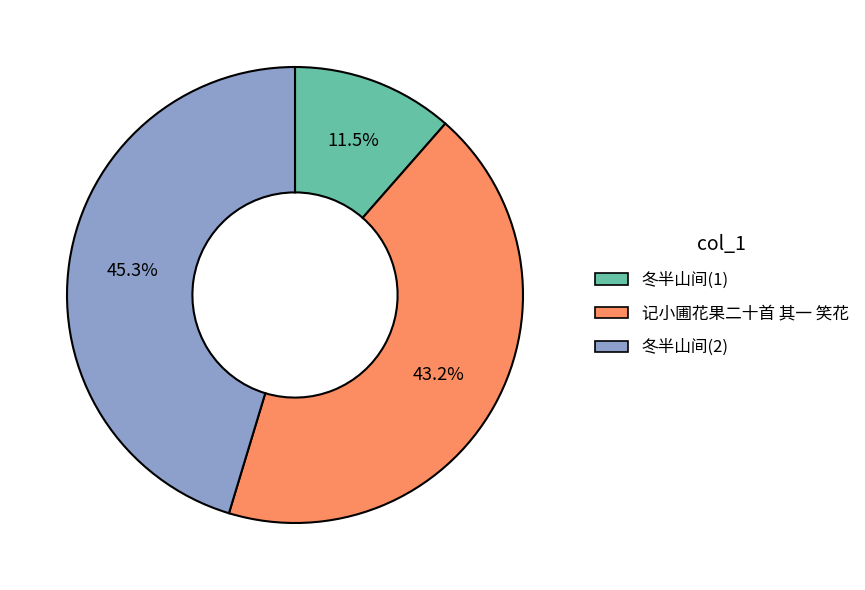

What percentage is the 记小圃花果二十首 其一 笑花 slice, to the nearest percent?

43%